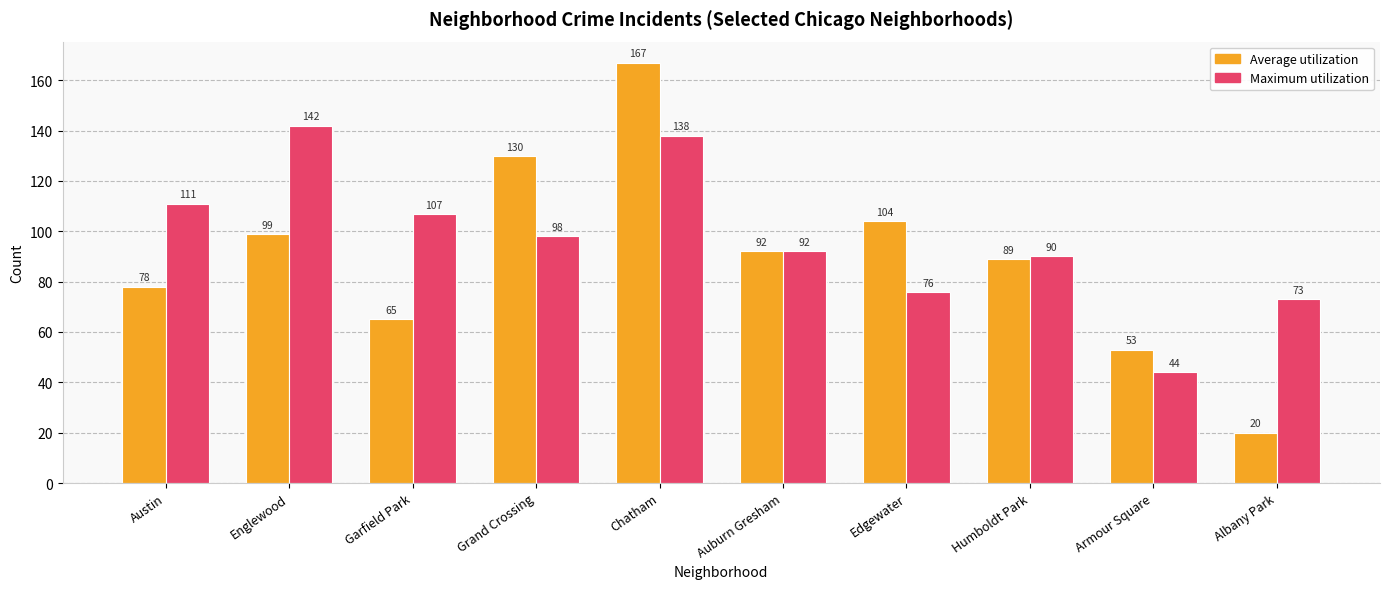

Reading left to right, what are all the values shown in this chart?

Average utilization: Austin=78	Englewood=99	Garfield Park=65	Grand Crossing=130	Chatham=167	Auburn Gresham=92	Edgewater=104	Humboldt Park=89	Armour Square=53	Albany Park=20
Maximum utilization: Austin=111	Englewood=142	Garfield Park=107	Grand Crossing=98	Chatham=138	Auburn Gresham=92	Edgewater=76	Humboldt Park=90	Armour Square=44	Albany Park=73